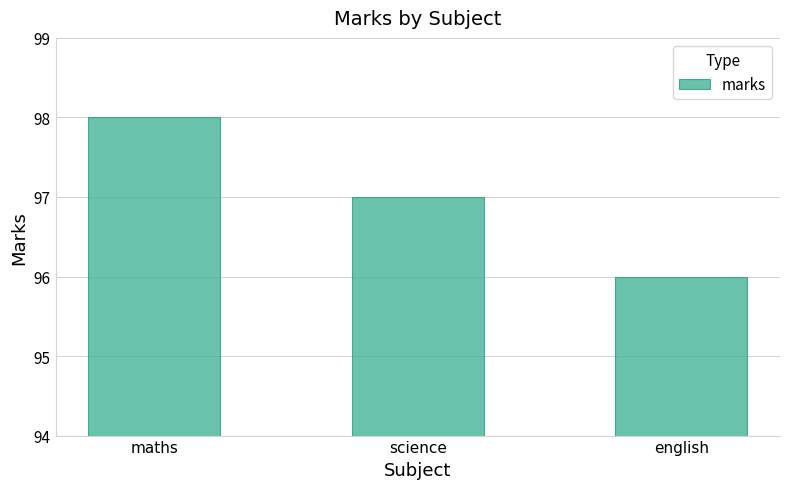

How many values are between 96 and 98?

3